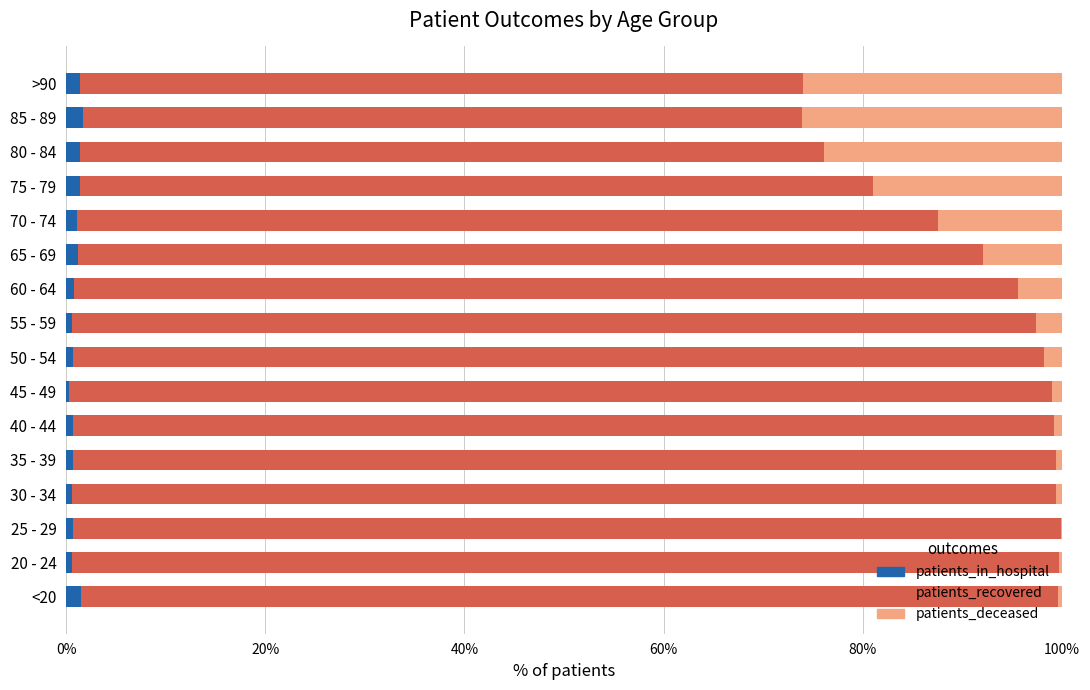

True or false: patients_in_hospital has a value of 0.6 at 20 - 24.

True